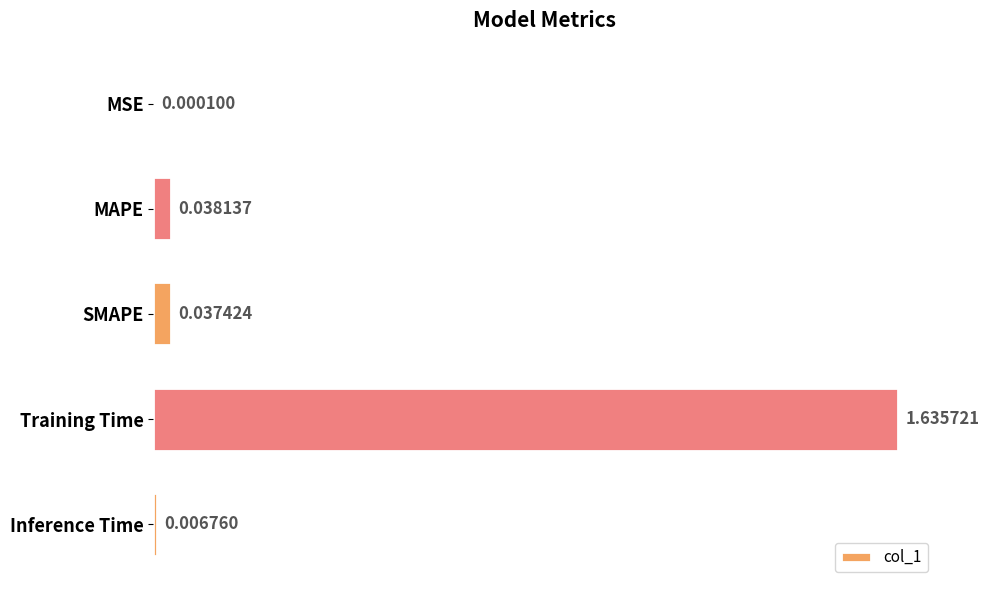

What is the sum of all values?

1.7